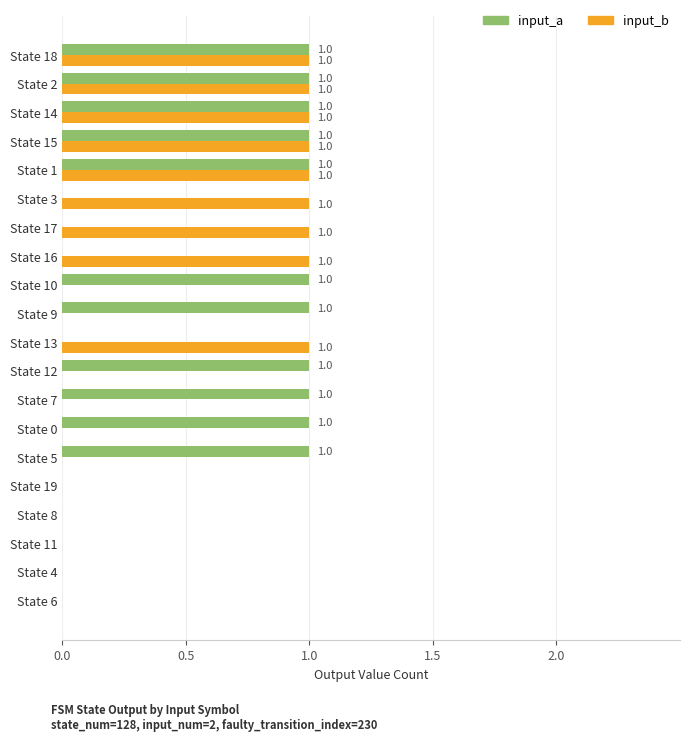

Which series has the largest total across all categories?

input_a